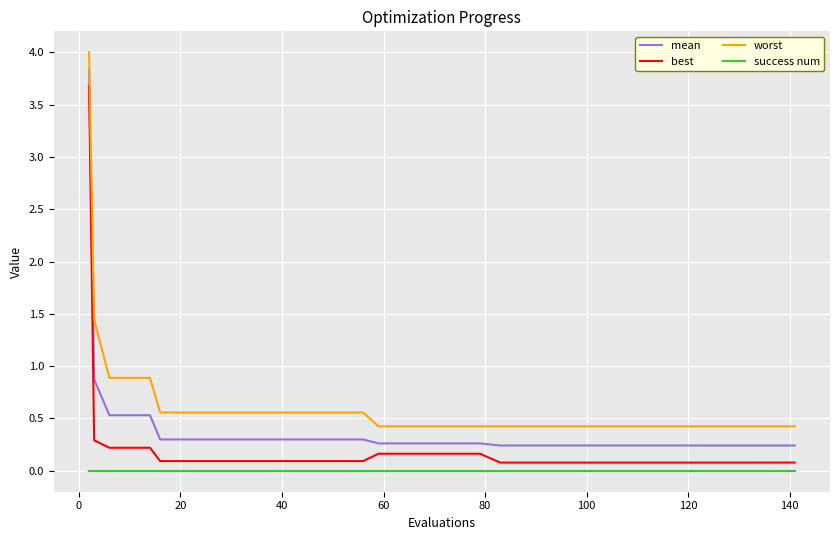

Which series has the largest total across all categories?

worst